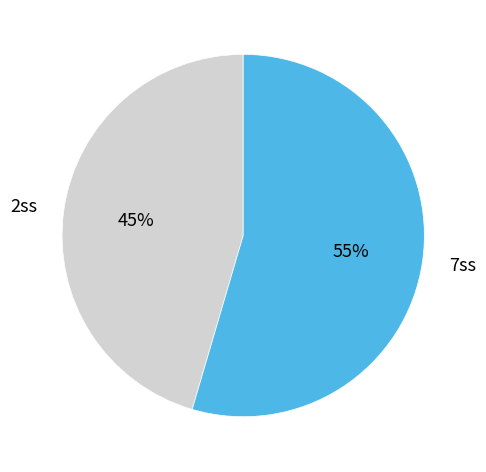

Does 2ss represent more than half of the total?

No